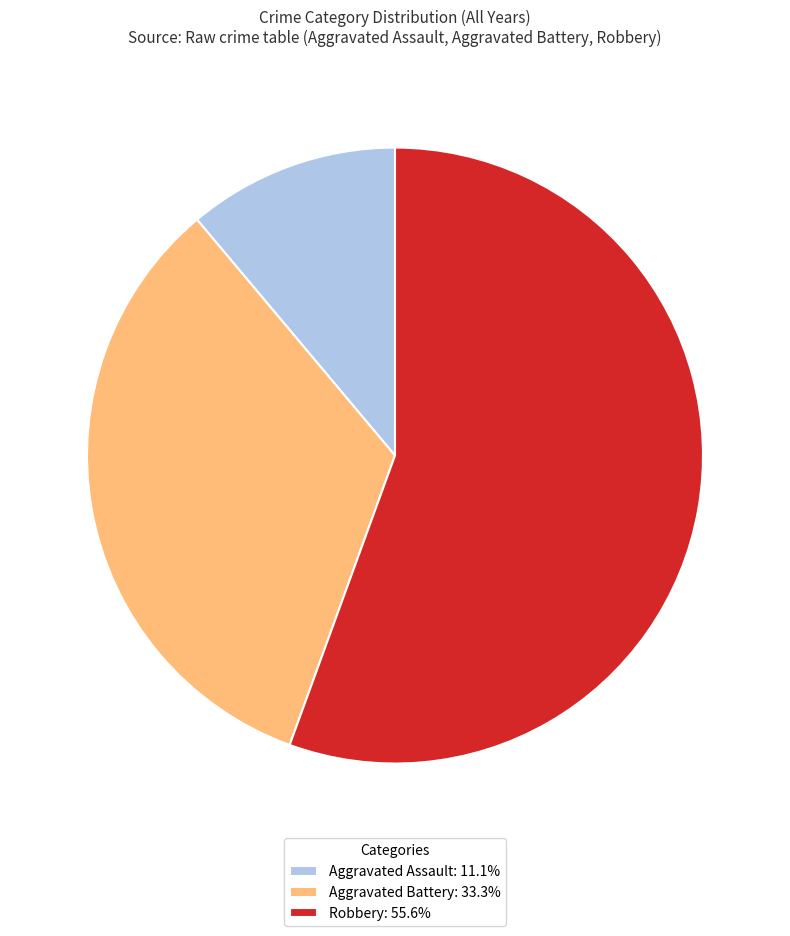

Does Robbery: 55.6% represent more than half of the total?

Yes